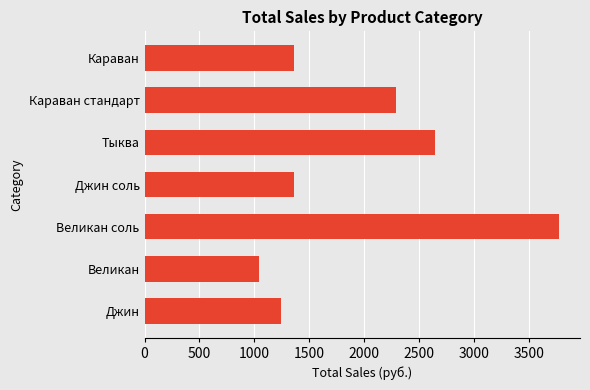

Approximately how many times larger is the value at Великан compared to Джин?

0.8